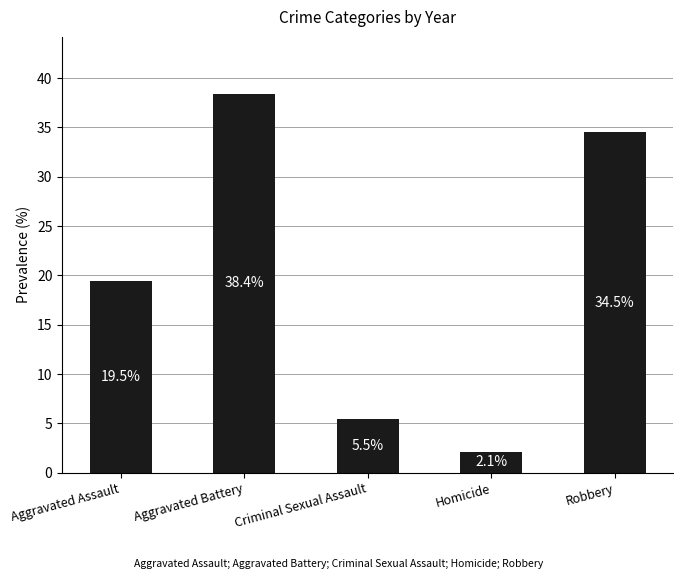

Does the chart contain any negative values?

No